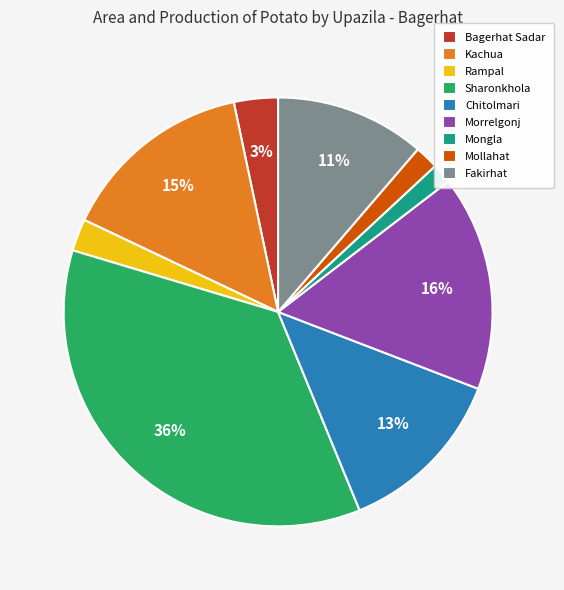

True or false: Kachua accounts for 25% of the total.

False